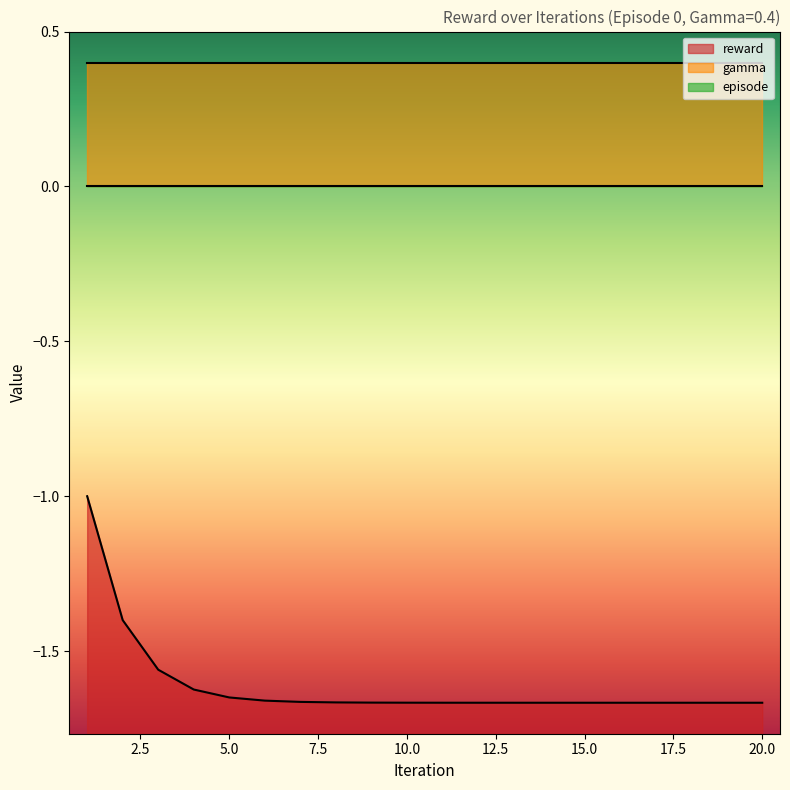

Which has a higher value, 18.0 or 19.0?

18.0